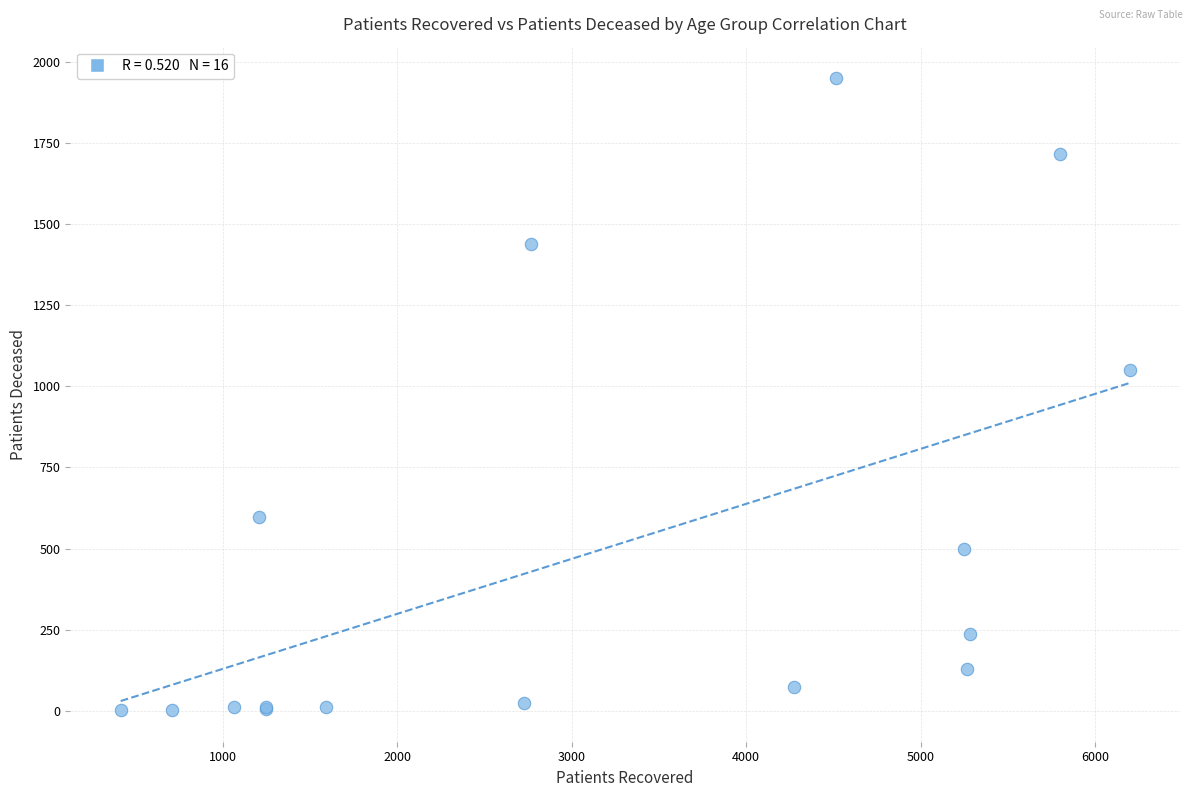

What Y value in the scatter plot is closest to 975?

1049